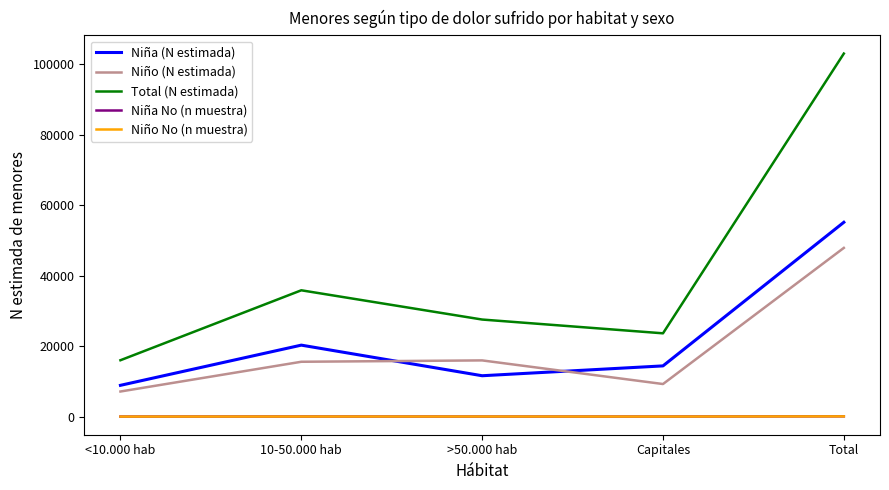

Which series has the widest spread of values?

Total (N estimada)